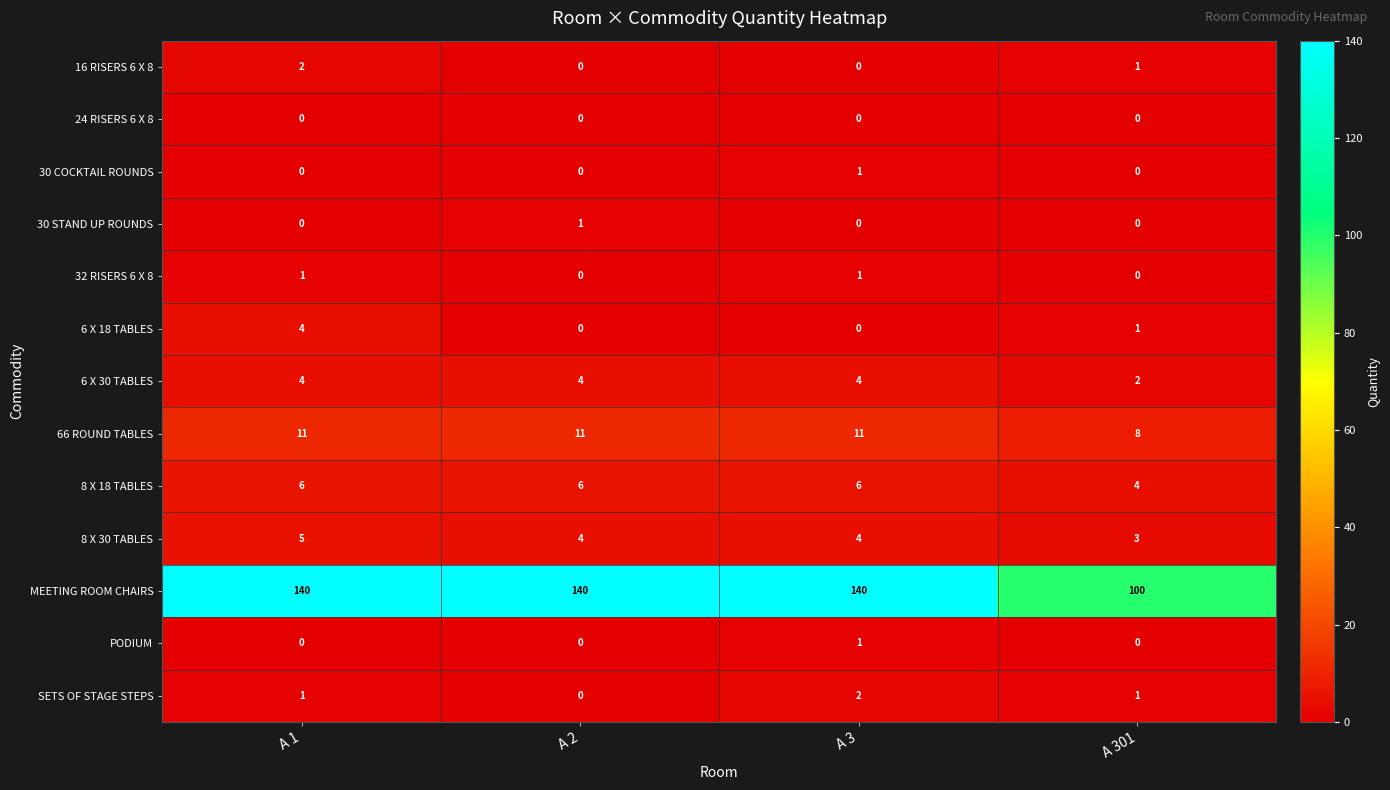

How many data points does each series have?

4